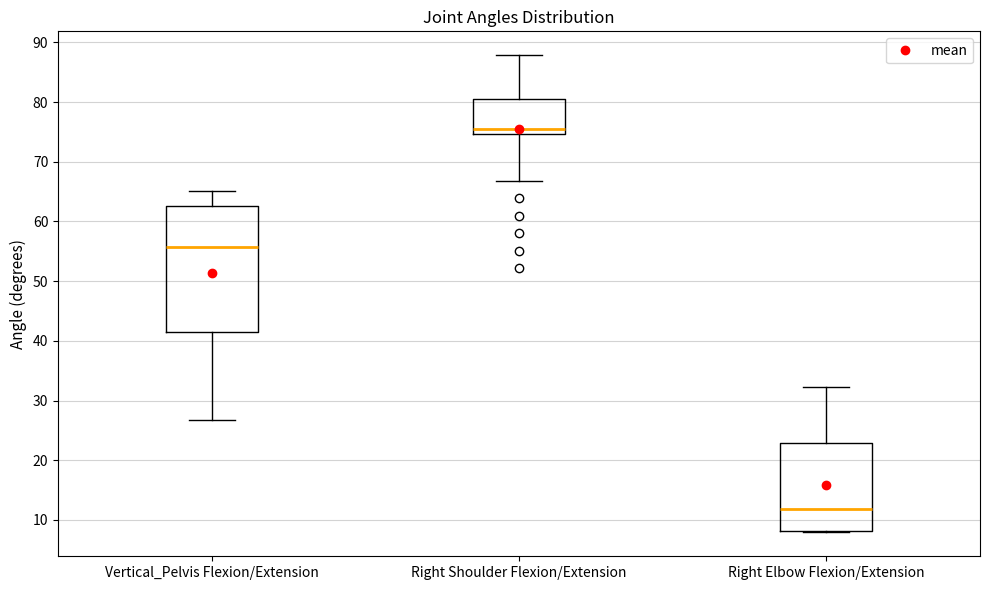

Reading left to right, transcribe this box plot: for each box, give where its median line is, the range the box spans, and where its two whiskers end, as read against the y-axis. The values are not printed on the chart, so give them approximately, as read against the axis.

Vertical_Pelvis Flexion/Extension: median 56, box 42 to 63, whiskers 27 to 65
Right Shoulder Flexion/Extension: median 75 (just above the box's lower edge), box 75 to 81, whiskers 67 to 88
Right Elbow Flexion/Extension: median 12, box 8 to 23, whiskers 8 to 32